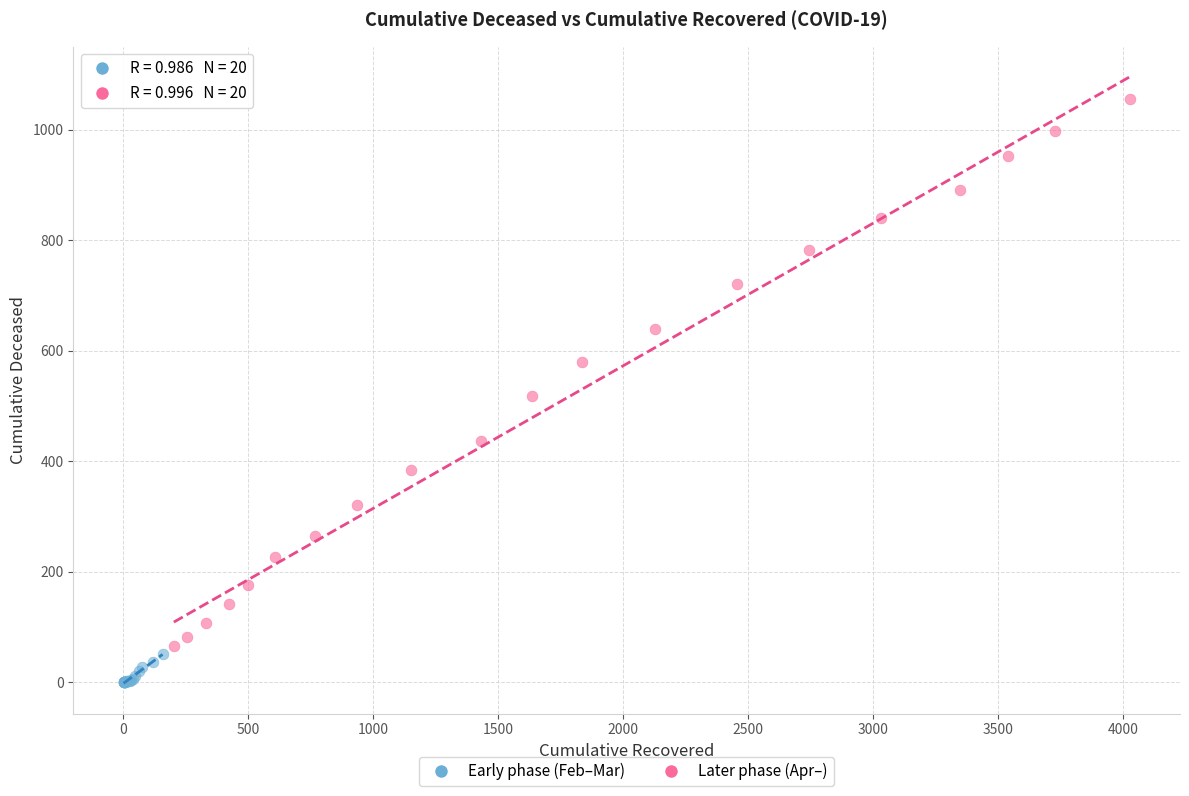

Which series contains the lowest Y value?

Early phase (Feb–Mar)